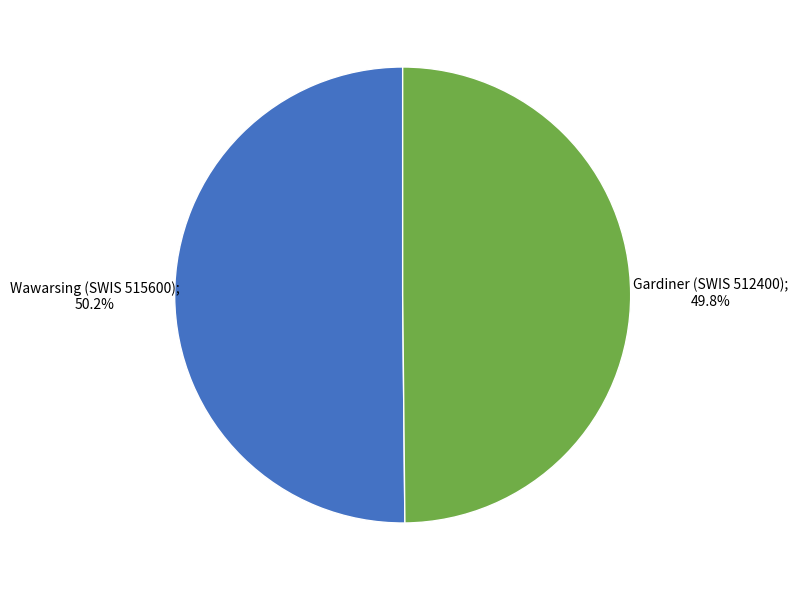

Is there a majority slice in this chart?

Yes